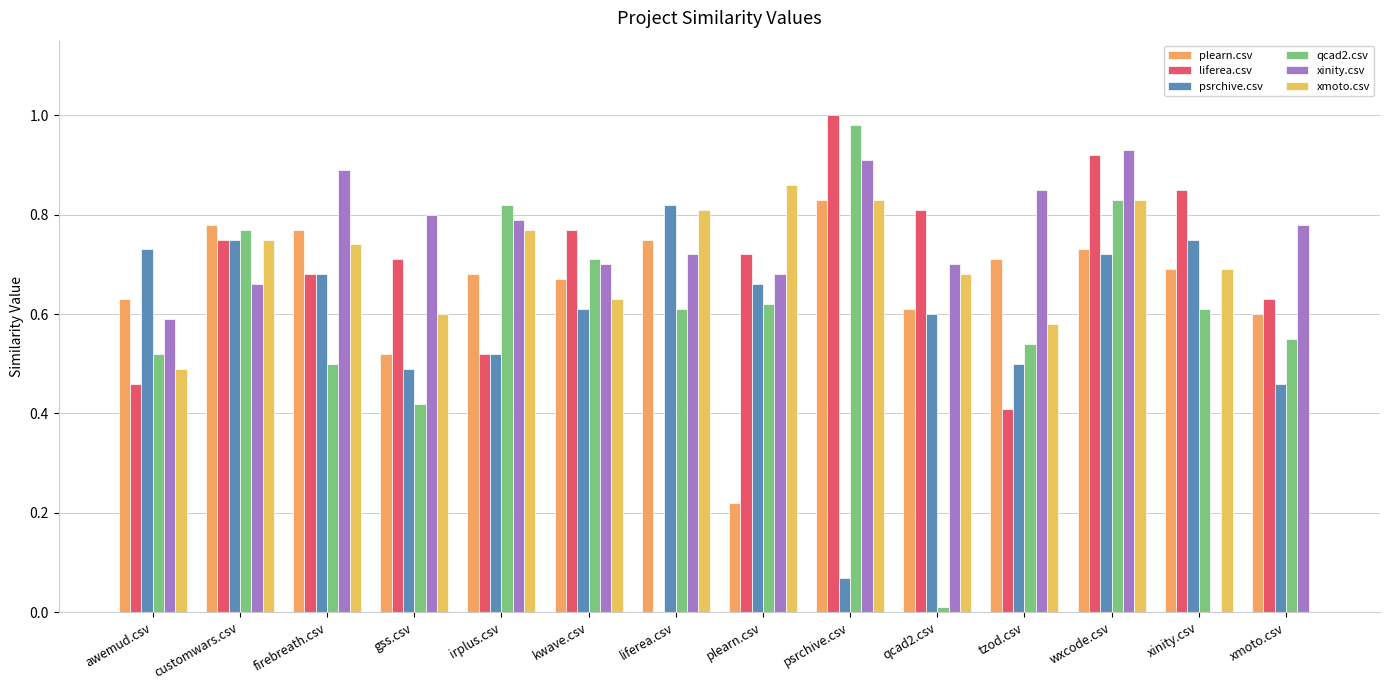

Reading right to left, list all the values displayed in this chart.

plearn.csv: 0.6	0.7	0.7	0.7	0.6	0.8	0.2	0.8	0.7	0.7	0.5	0.8	0.8	0.6
liferea.csv: 0.6	0.8	0.9	0.4	0.8	1.0	0.7	0.0	0.8	0.5	0.7	0.7	0.8	0.5
psrchive.csv: 0.5	0.8	0.7	0.5	0.6	0.1	0.7	0.8	0.6	0.5	0.5	0.7	0.8	0.7
qcad2.csv: 0.6	0.6	0.8	0.5	0.0	1.0	0.6	0.6	0.7	0.8	0.4	0.5	0.8	0.5
xinity.csv: 0.8	0.0	0.9	0.8	0.7	0.9	0.7	0.7	0.7	0.8	0.8	0.9	0.7	0.6
xmoto.csv: 0.0	0.7	0.8	0.6	0.7	0.8	0.9	0.8	0.6	0.8	0.6	0.7	0.8	0.5